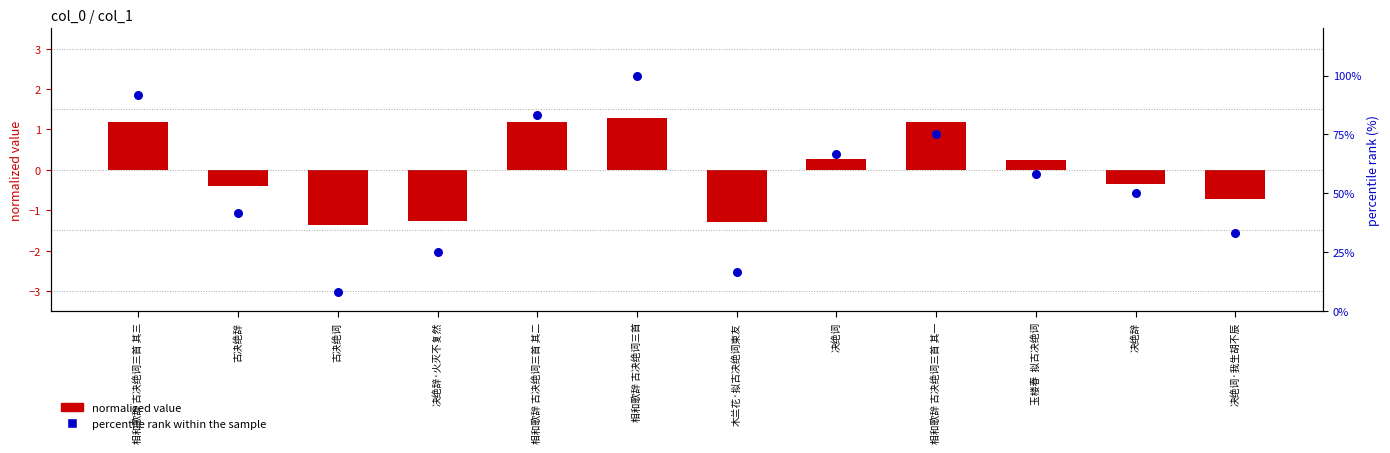

Which series reaches the minimum Y coordinate?

normalized value